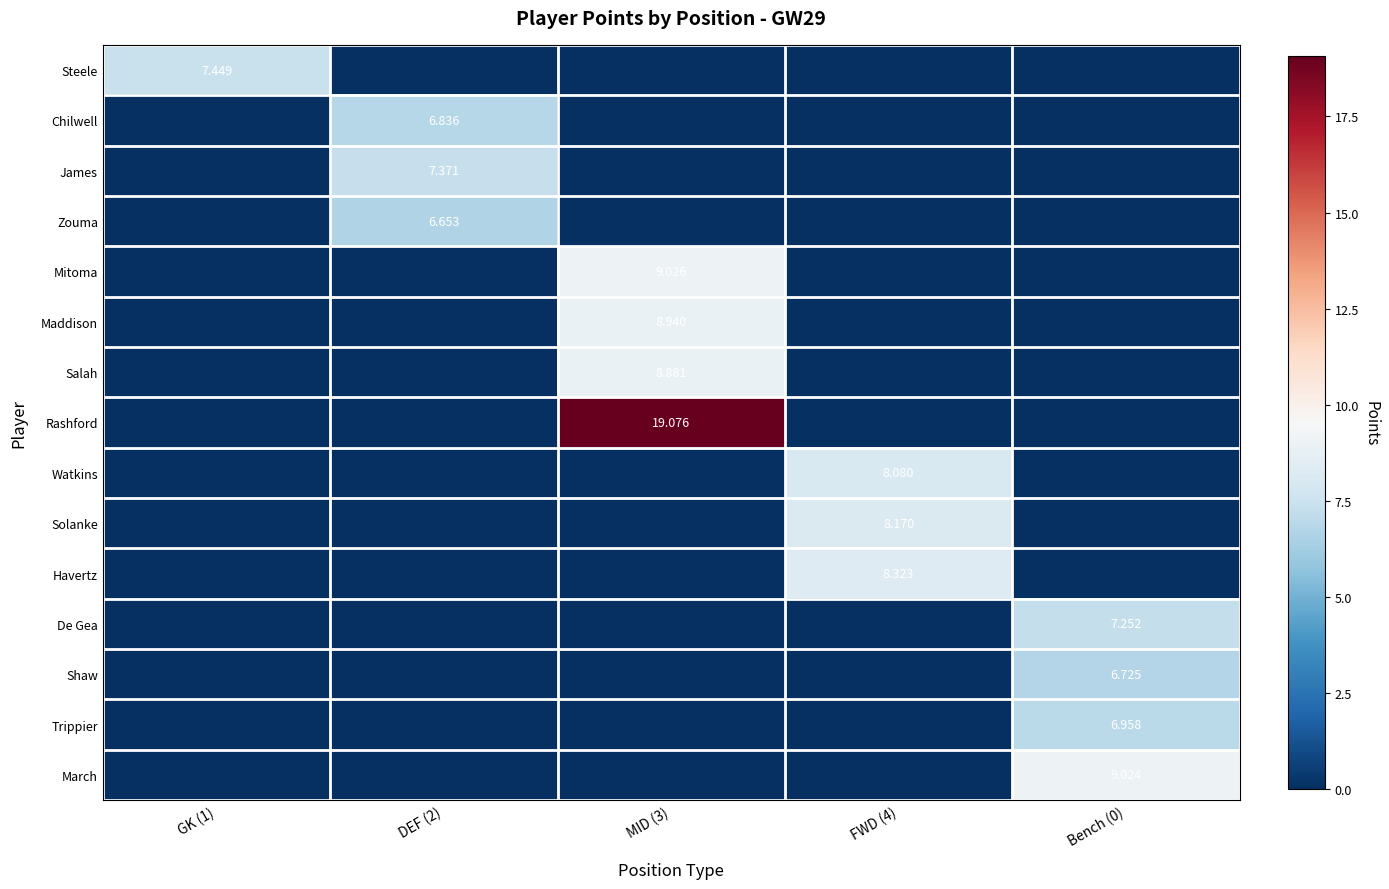

Which series has the widest spread of values?

Rashford